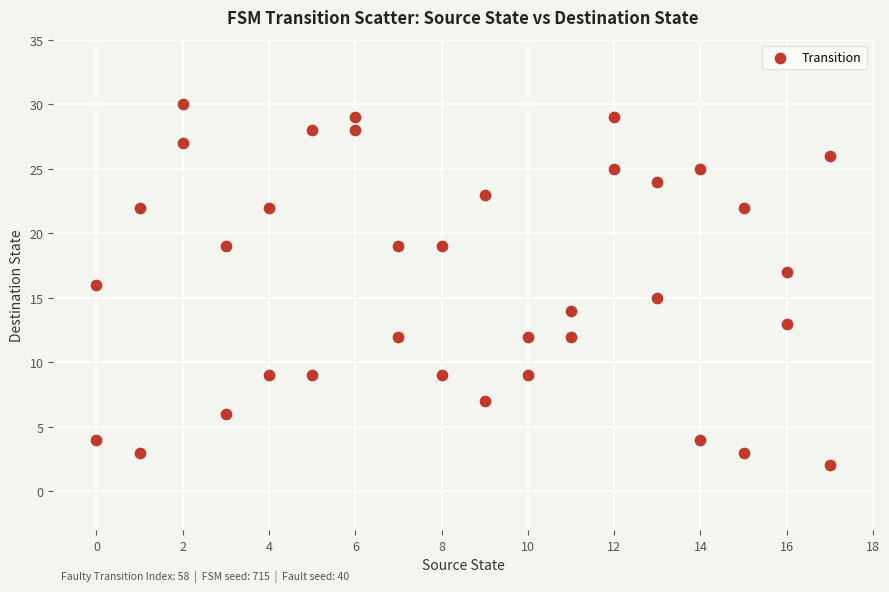

What is the range of X values (max minus min)?

17